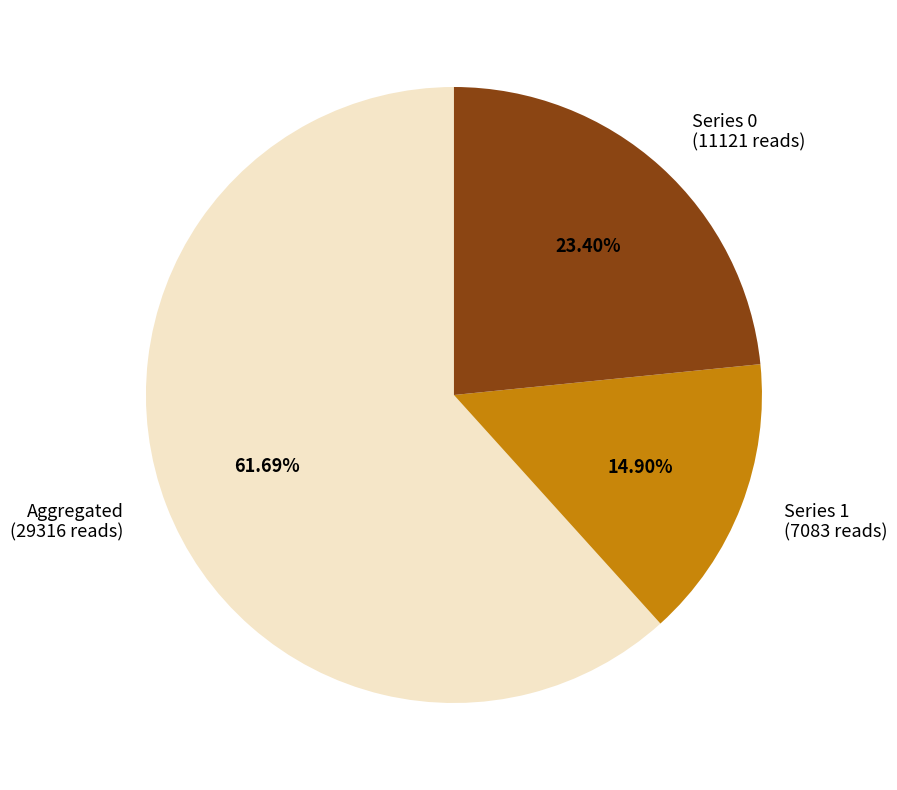

Is there any slice that represents more than half of the pie?

Yes